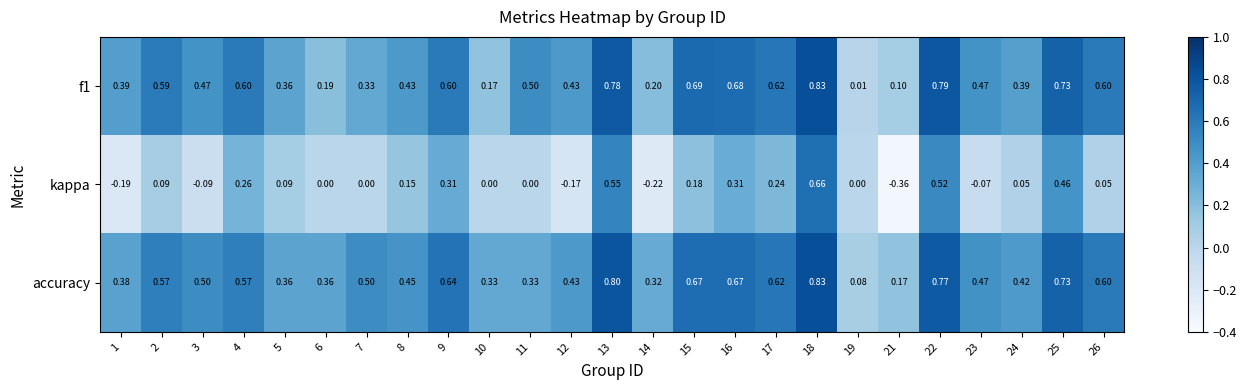

Which series has the largest total across all categories?

accuracy